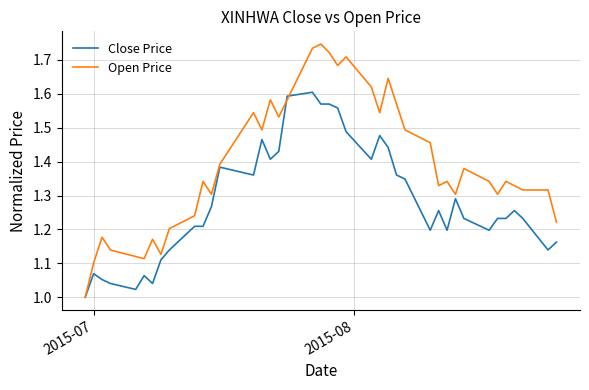

Rank the series by their maximum value, from lowest to highest.

Close Price, Open Price